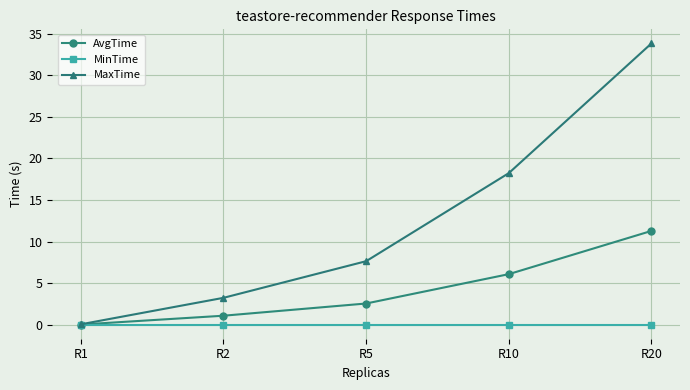

Is this an area chart (filled region under the line)?

No